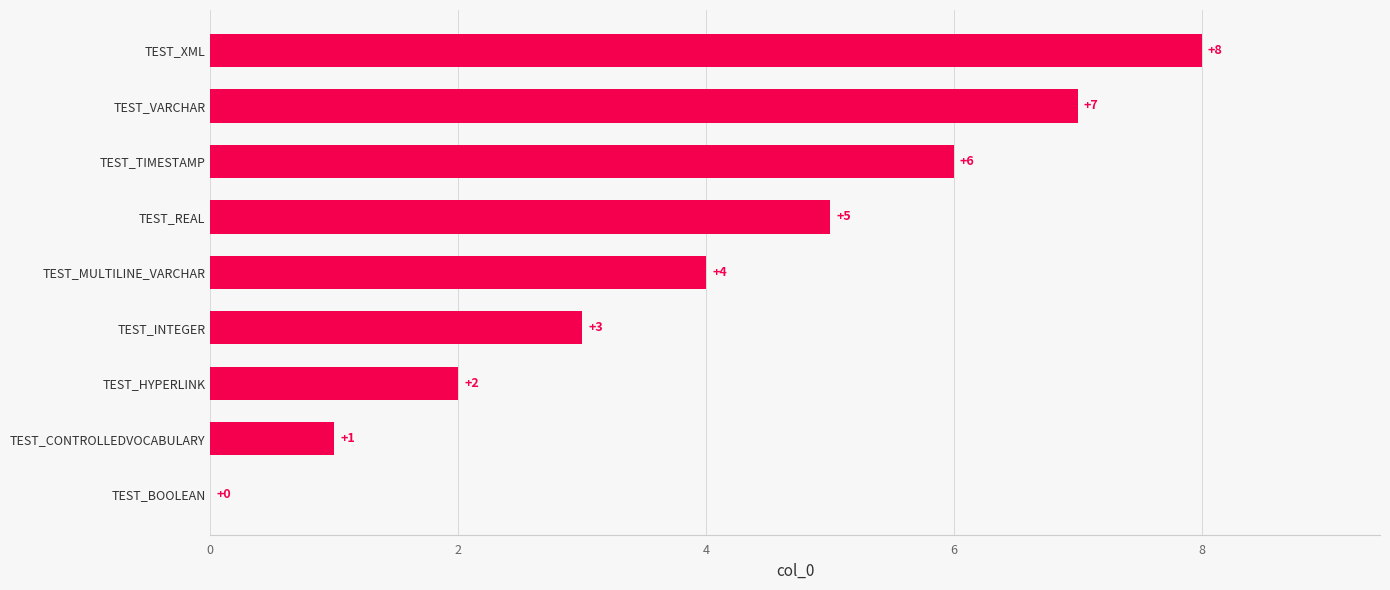

The value at TEST_VARCHAR is 7. True or false?

True